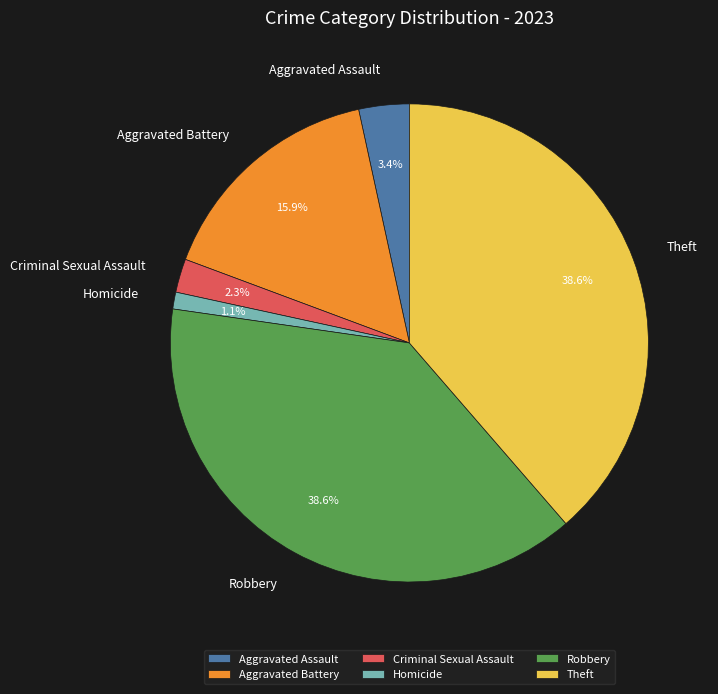

To the nearest percent, what is the average slice percentage?

17%